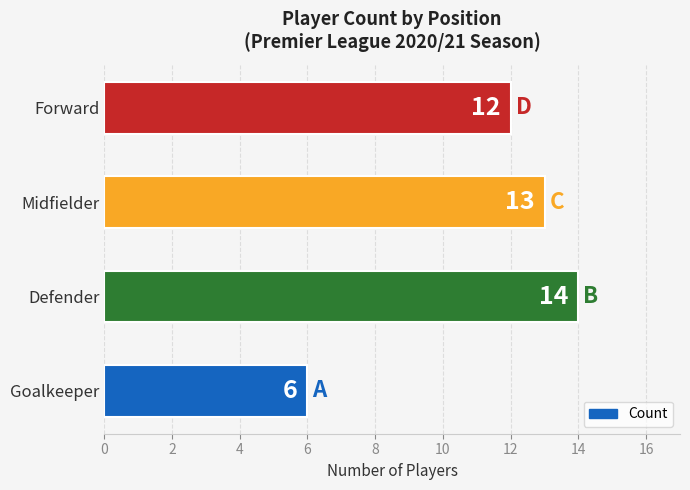

Reading bottom to top, list all the values displayed in this chart.

Goalkeeper=6	Defender=14	Midfielder=13	Forward=12